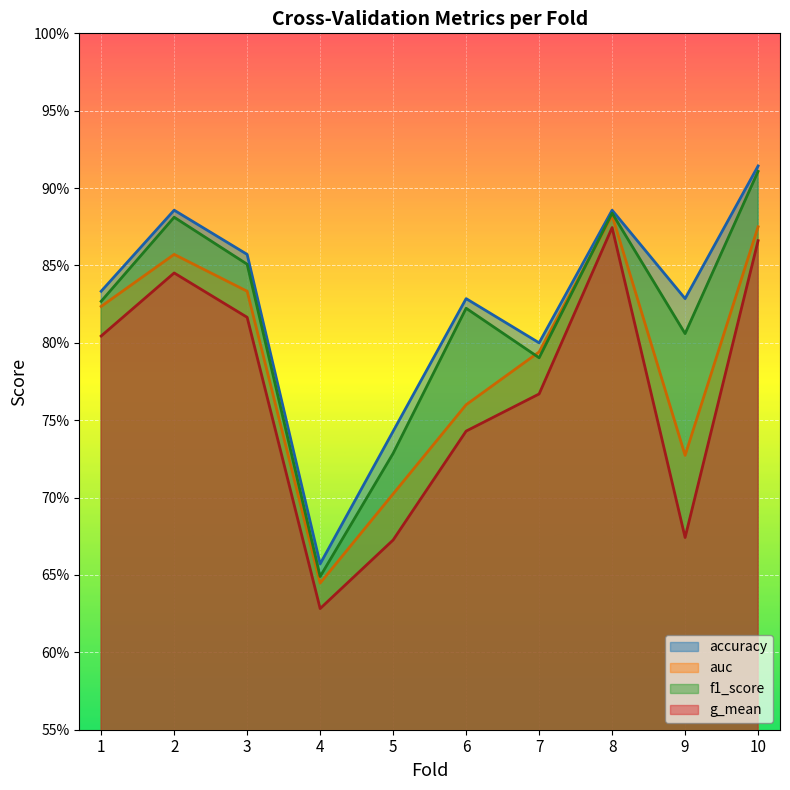

Reading left to right, transcribe all the data shown in this chart.

accuracy: 1=0.8	2=0.9	3=0.9	4=0.7	5=0.7	6=0.8	7=0.8	8=0.9	9=0.8	10=0.9
auc: 1=0.8	2=0.9	3=0.8	4=0.6	5=0.7	6=0.8	7=0.8	8=0.9	9=0.7	10=0.9
f1_score: 1=0.8	2=0.9	3=0.9	4=0.6	5=0.7	6=0.8	7=0.8	8=0.9	9=0.8	10=0.9
g_mean: 1=0.8	2=0.8	3=0.8	4=0.6	5=0.7	6=0.7	7=0.8	8=0.9	9=0.7	10=0.9